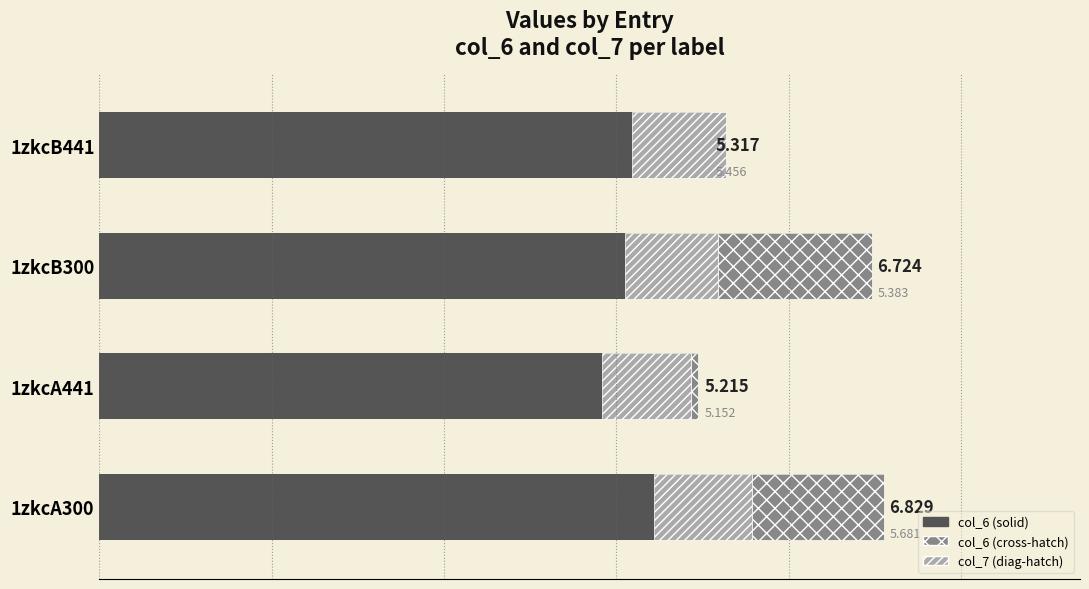

Rank the categories by value from lowest to highest.

1zkcA441, 1zkcB441, 1zkcB300, 1zkcA300